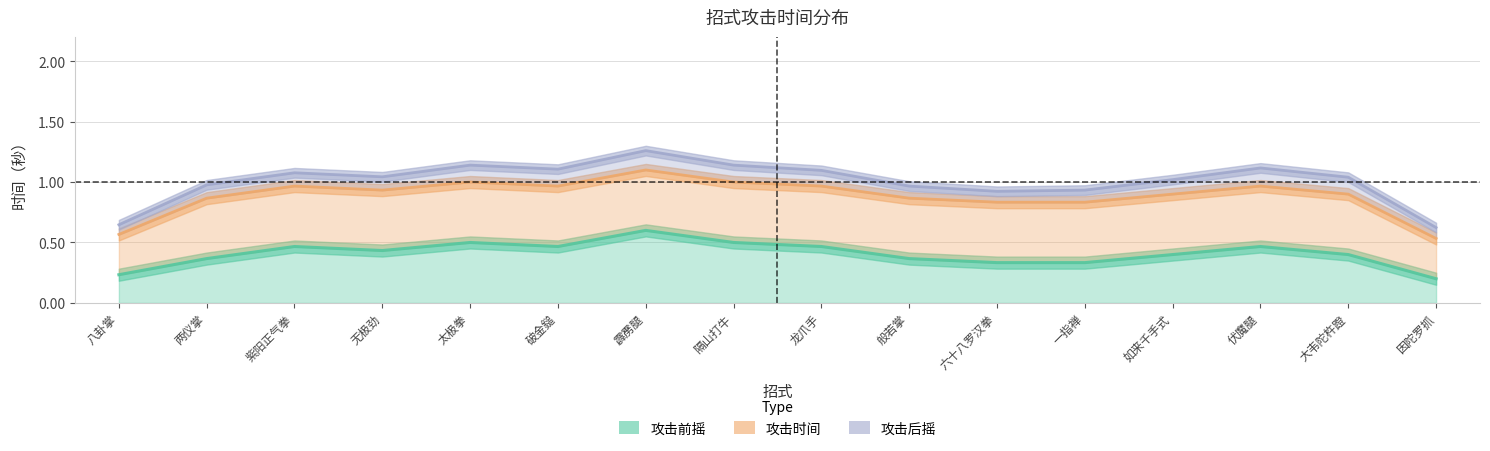

How many distinct data groups are displayed?

3